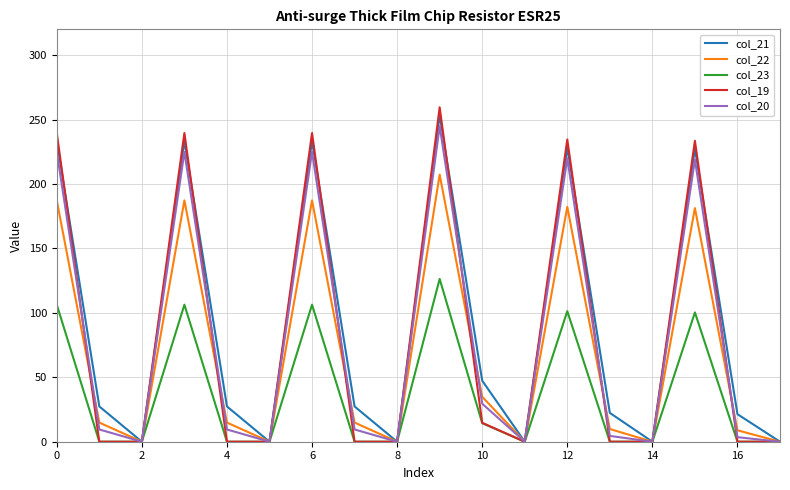

Which series has the widest spread of values?

col_19